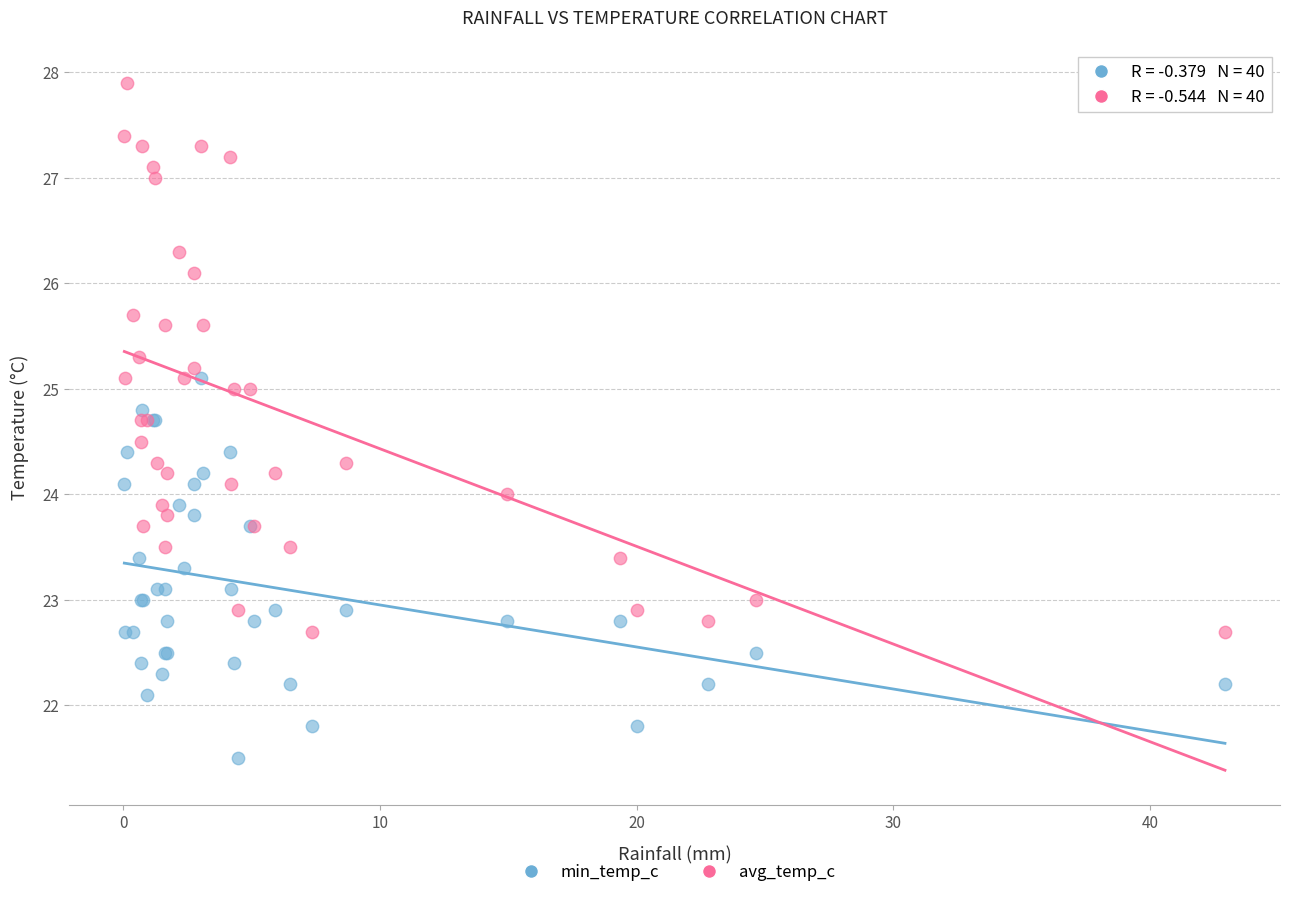

Which series reaches the minimum Y coordinate?

min_temp_c